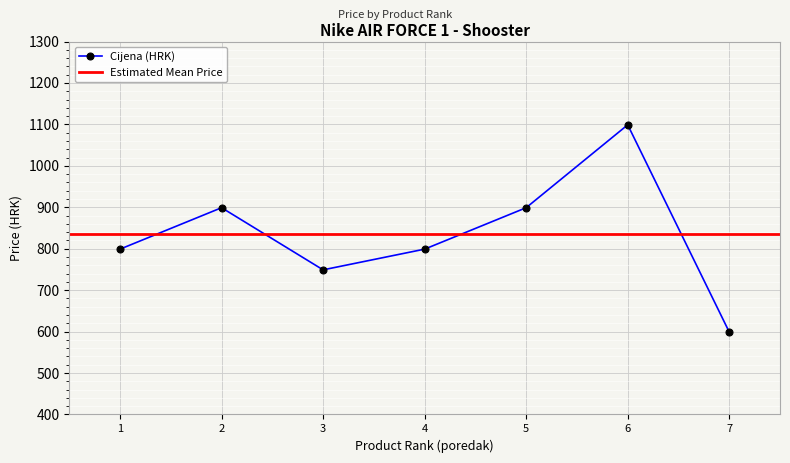

How many categories are shown in the chart?

7